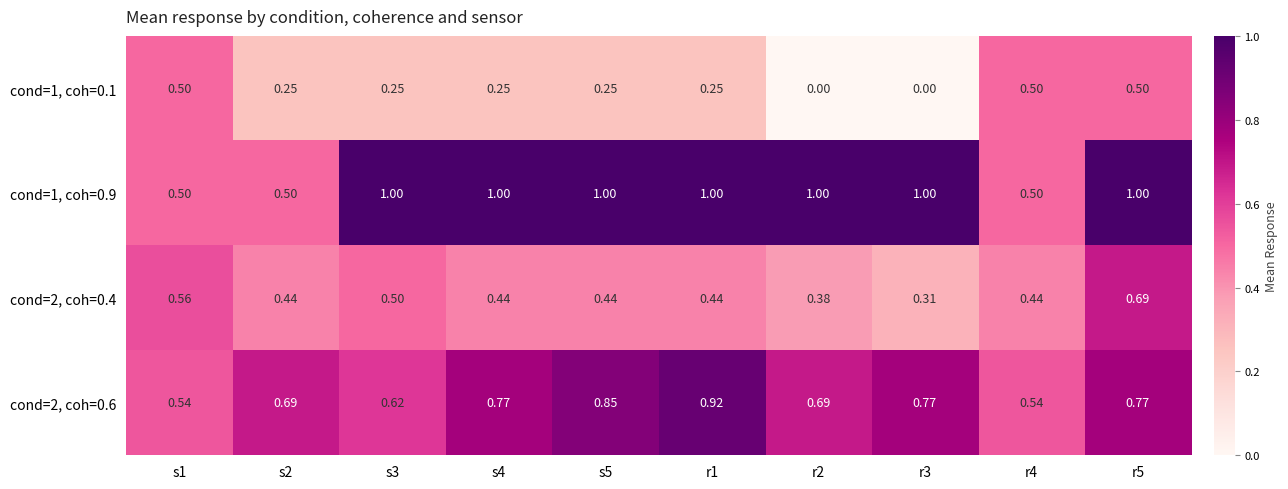

Is the value of cond=2, coh=0.6 at r4 greater than the value of cond=1, coh=0.1 at r5?

Yes